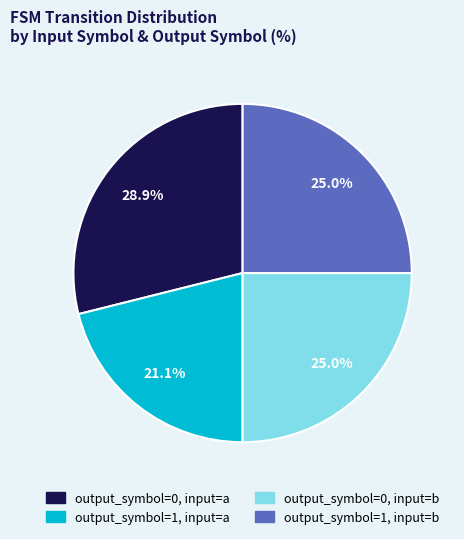

Is there a majority slice in this chart?

No